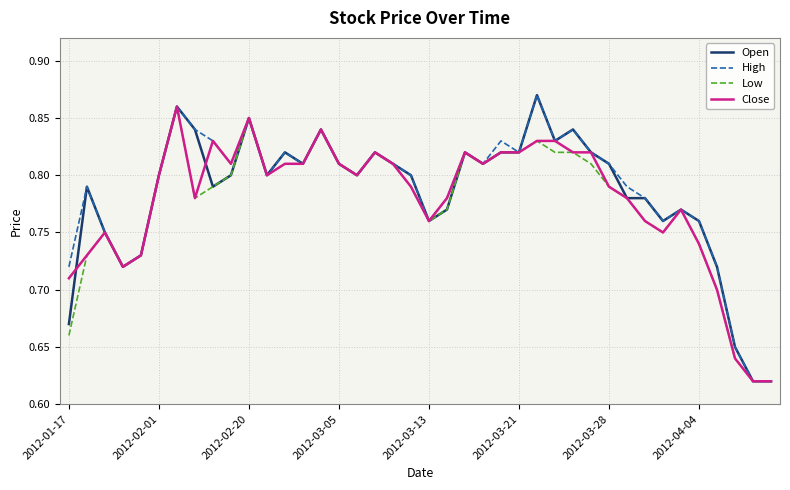

Is this an area chart (filled region under the line)?

No